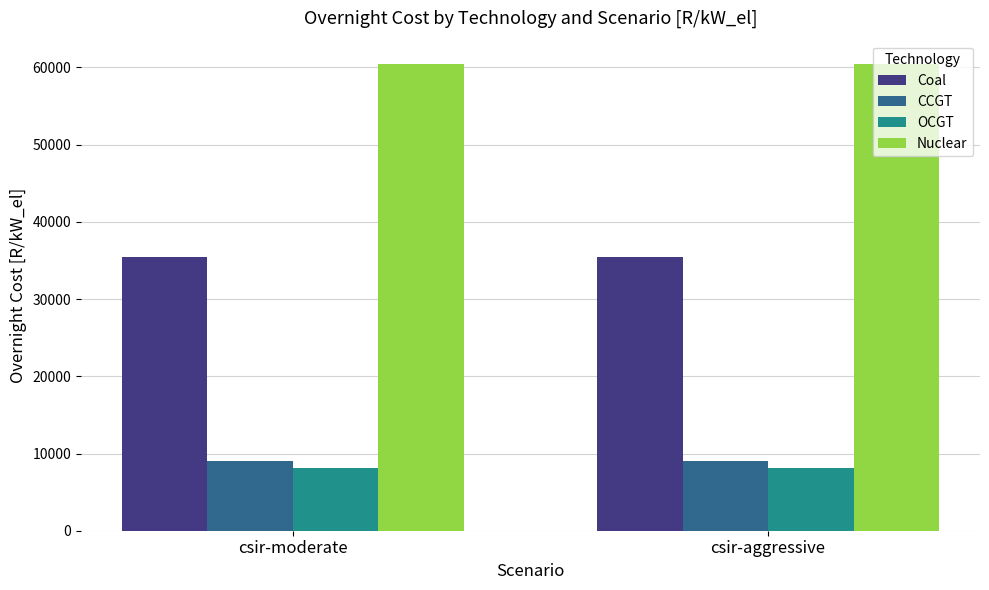

True or false: OCGT has a value of 2835 at csir-moderate.

False